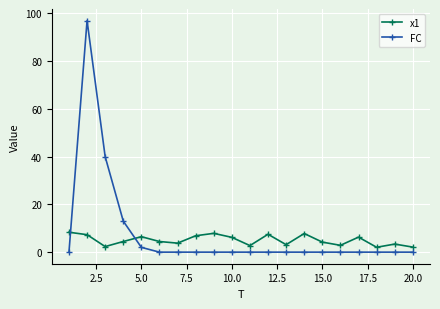

True or false: x1 has more than 1 points higher than both neighbors.

True